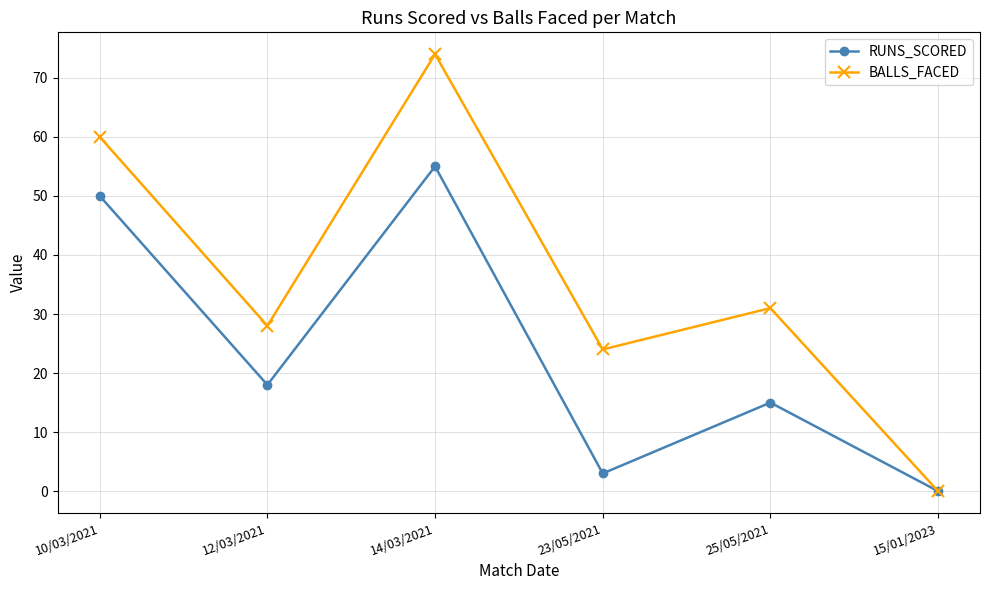

Rank the categories by RUNS_SCORED value from lowest to highest.

15/01/2023, 23/05/2021, 25/05/2021, 12/03/2021, 10/03/2021, 14/03/2021